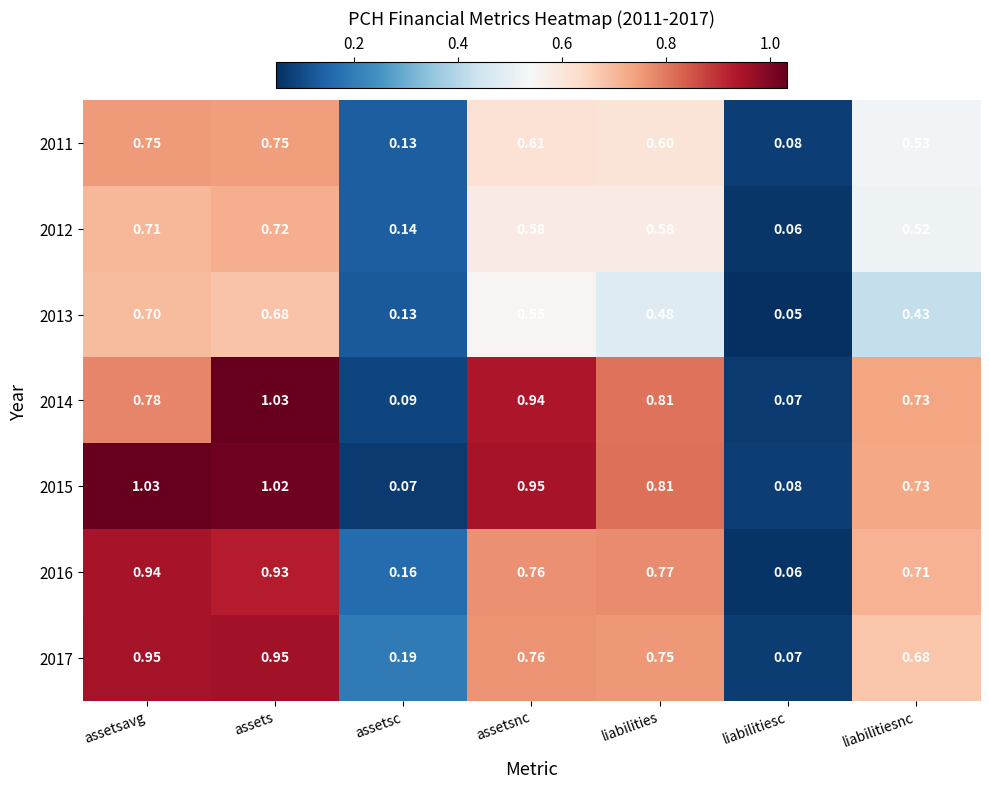

Which series has the largest total across all categories?

2015